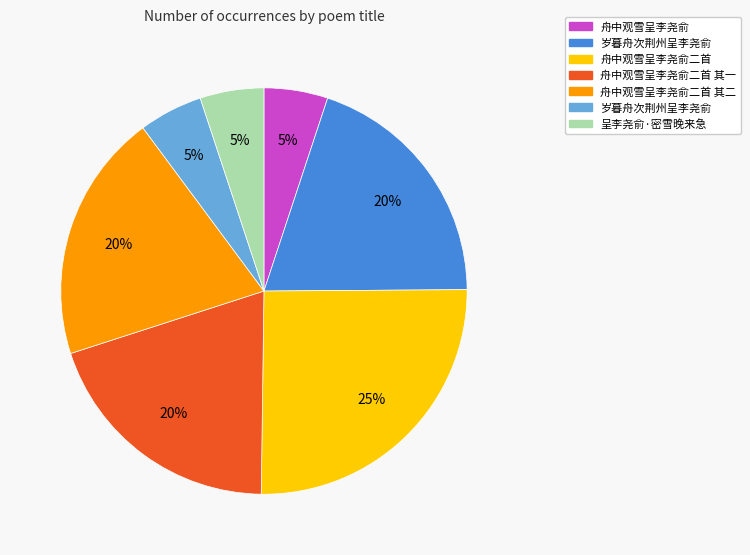

To the nearest percent, what is the average slice percentage?

14%